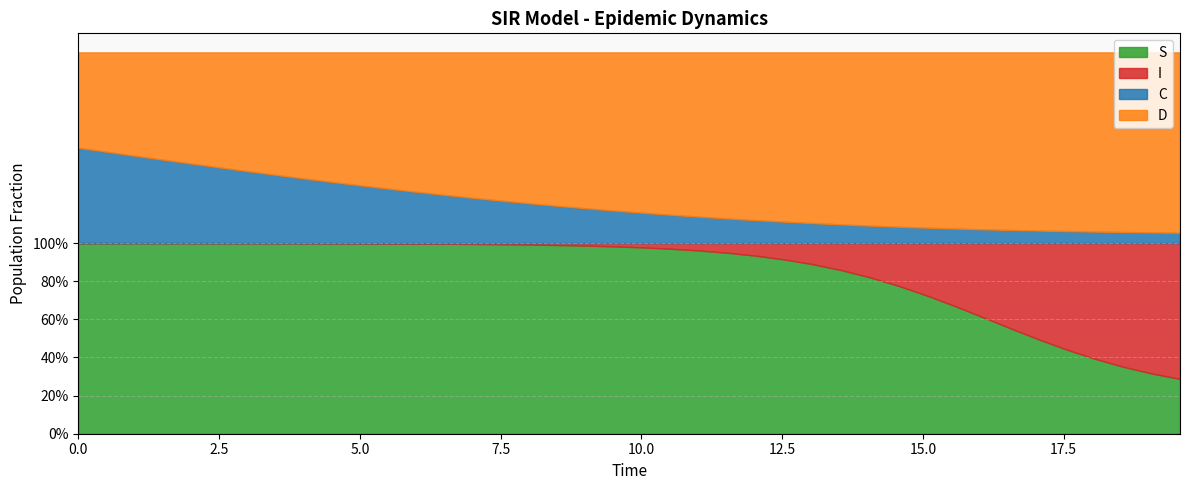

The D series shows 1.4 at 38. True or false?

False